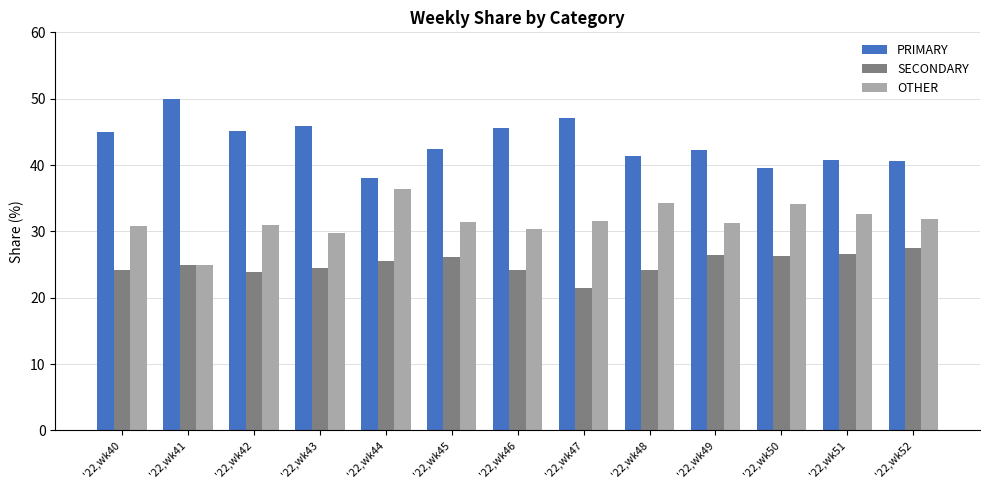

Which series has the largest total across all categories?

PRIMARY